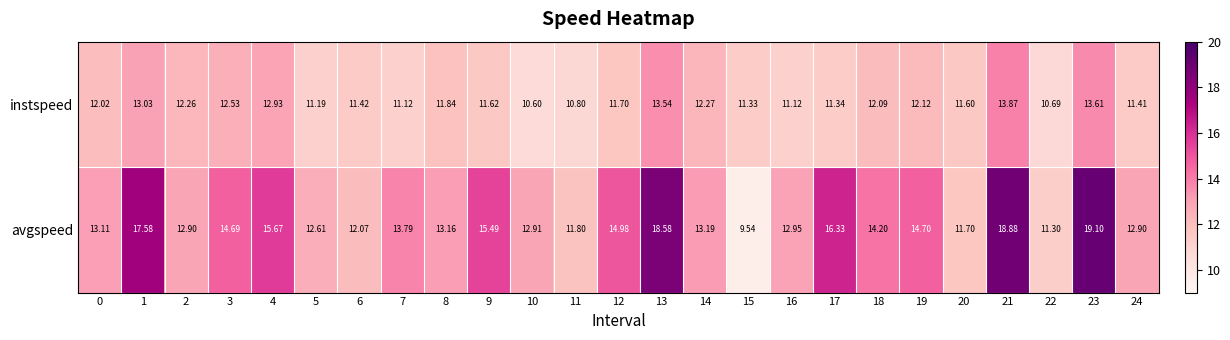

List the series in order of their peak value, lowest first.

instspeed, avgspeed